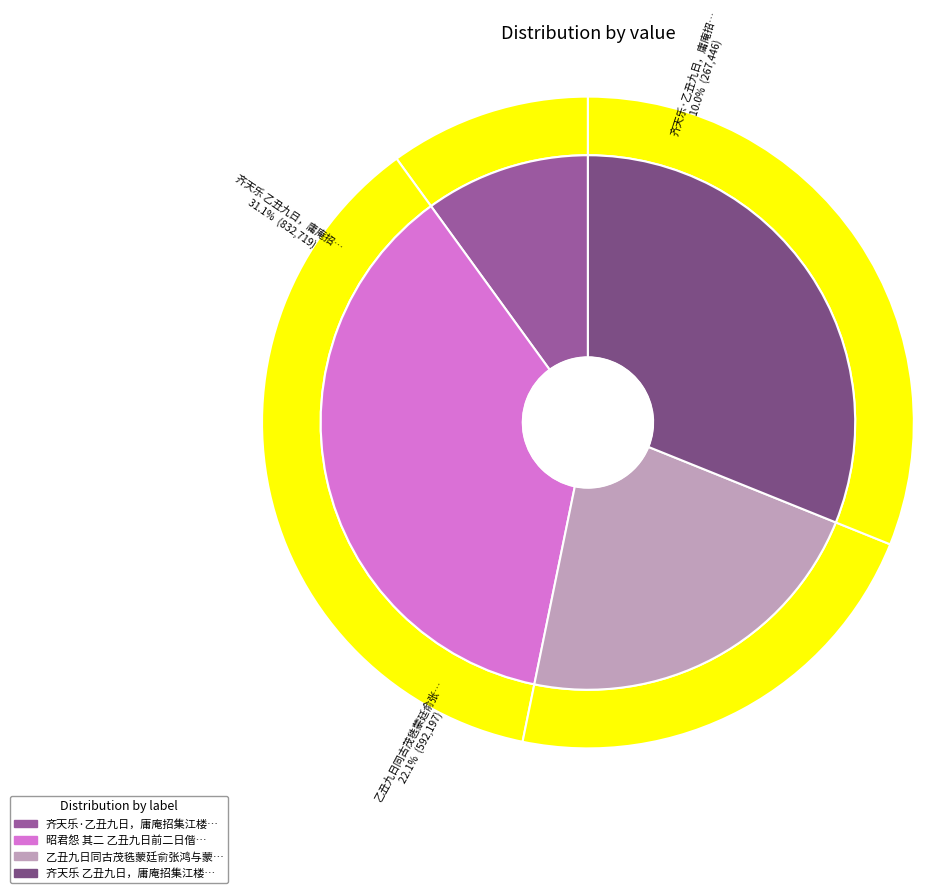

How many segments does this pie chart have?

4